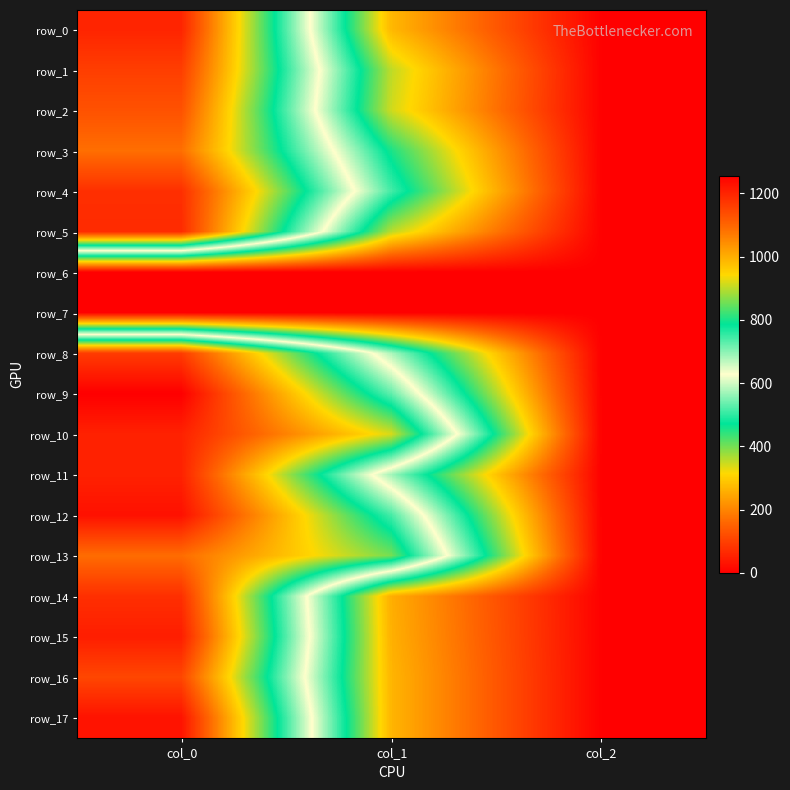

Count the number of categories in the chart.

3